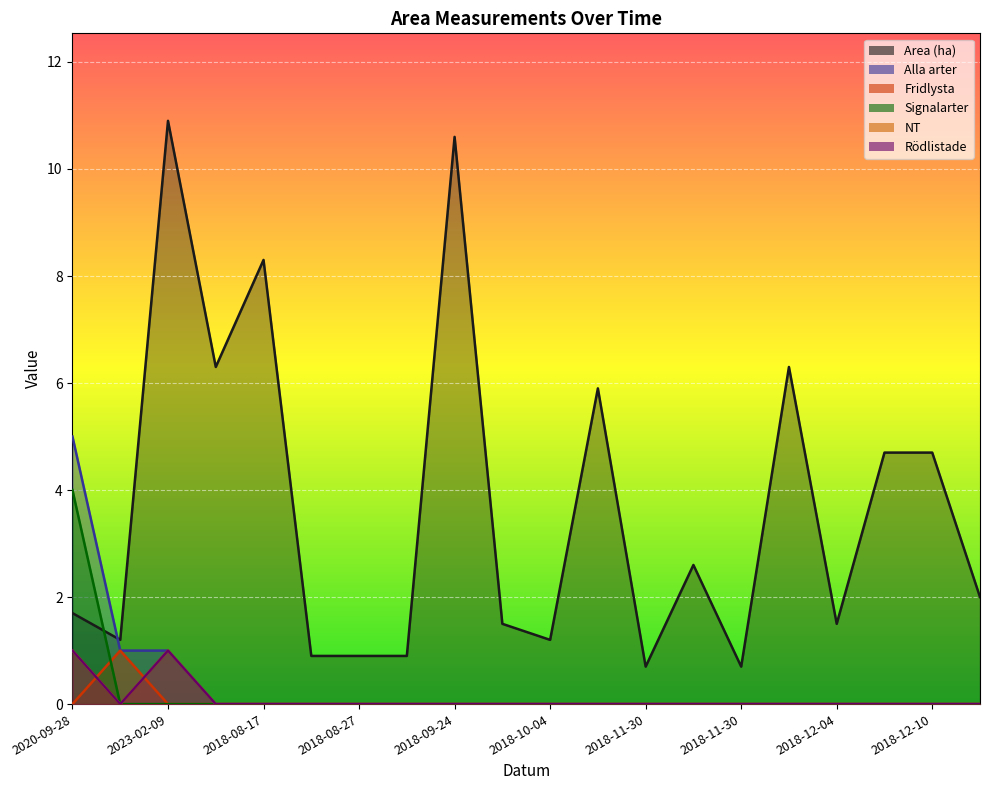

The value of Fridlysta at 2018-11-30 is 0.4. True or false?

False